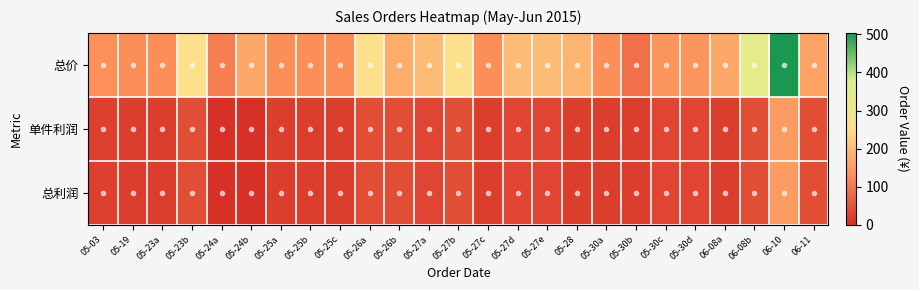

How many distinct data groups are displayed?

3